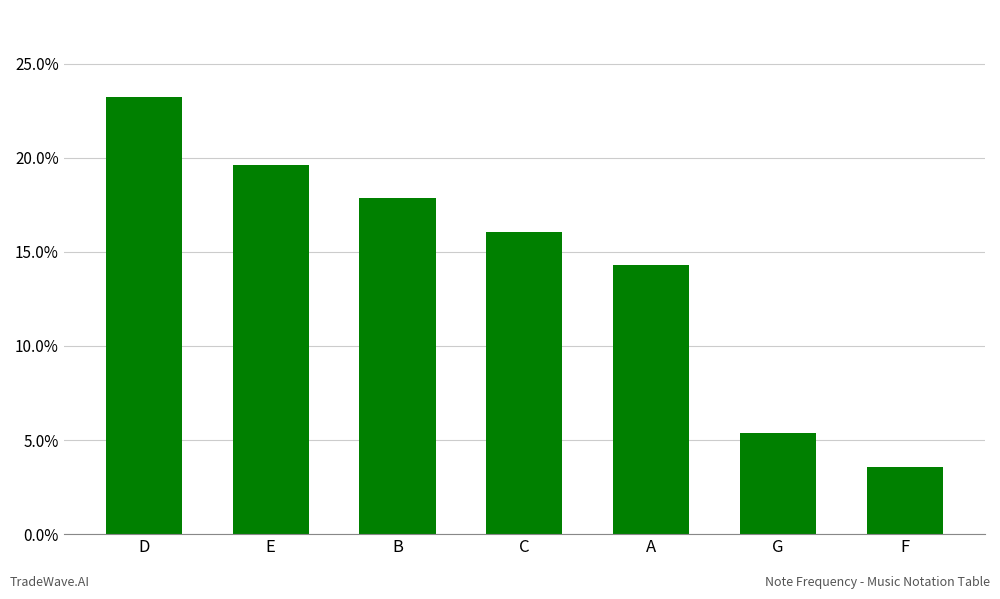

Rank the categories by value from lowest to highest.

F, G, A, C, B, E, D